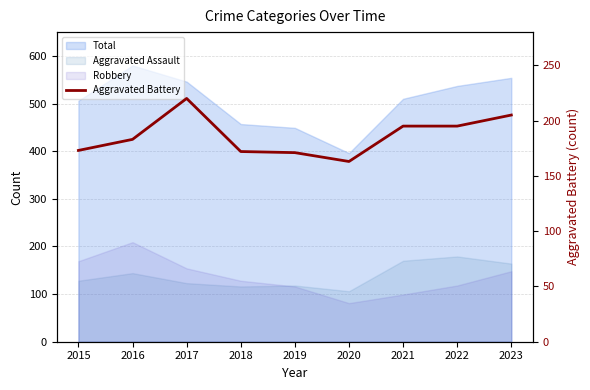

Which label corresponds to the smallest value in the chart?

2020